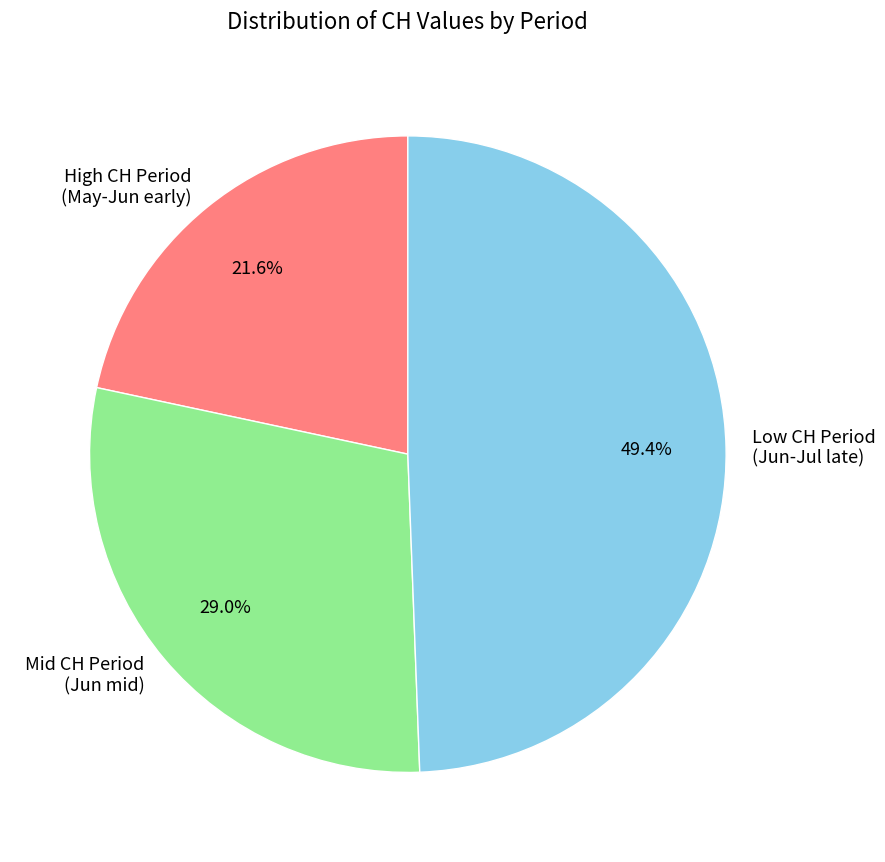

Which slice is the smallest?

High CH Period (May-Jun early)